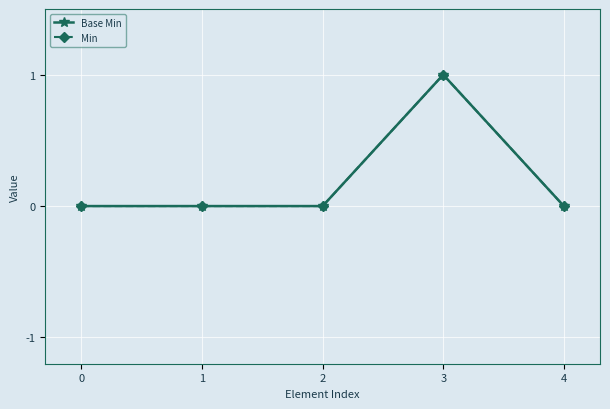

True or false: Min and Base Min cross at least once.

False